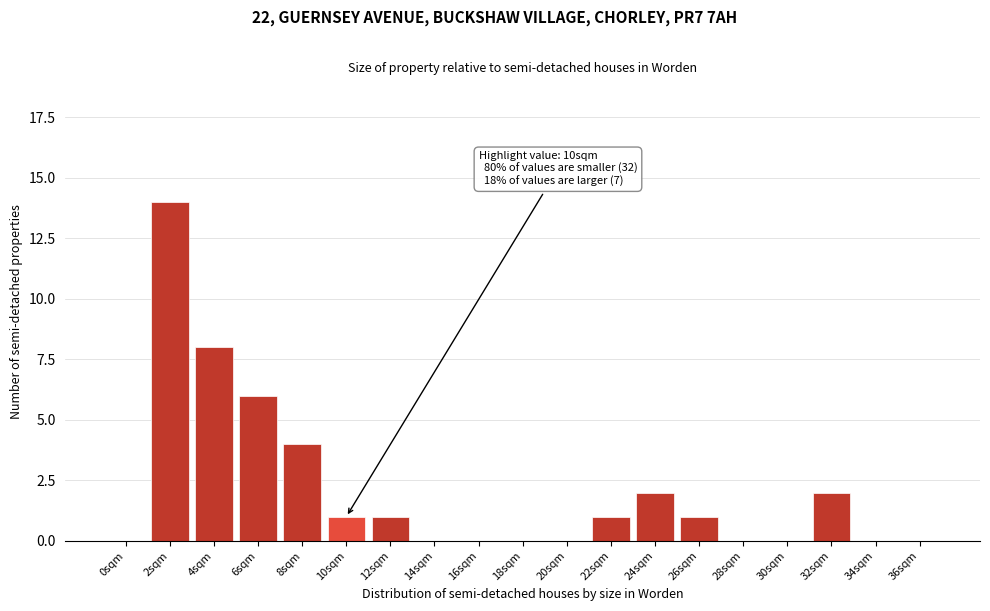

Reading right to left, list all the values displayed in this chart.

36sqm=0	34sqm=0	32sqm=2	30sqm=0	28sqm=0	26sqm=1	24sqm=2	22sqm=1	20sqm=0	18sqm=0	16sqm=0	14sqm=0	12sqm=1	10sqm=1	8sqm=4	6sqm=6	4sqm=8	2sqm=14	0sqm=0